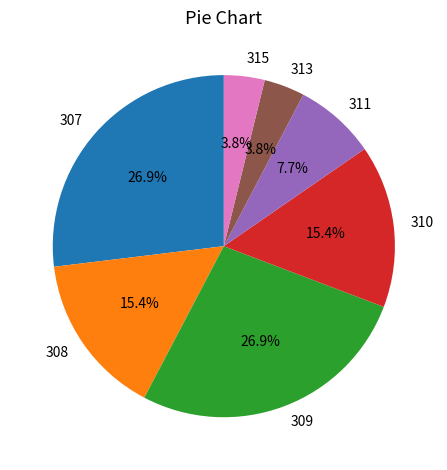

What portion of the pie excludes 313?

96.2%